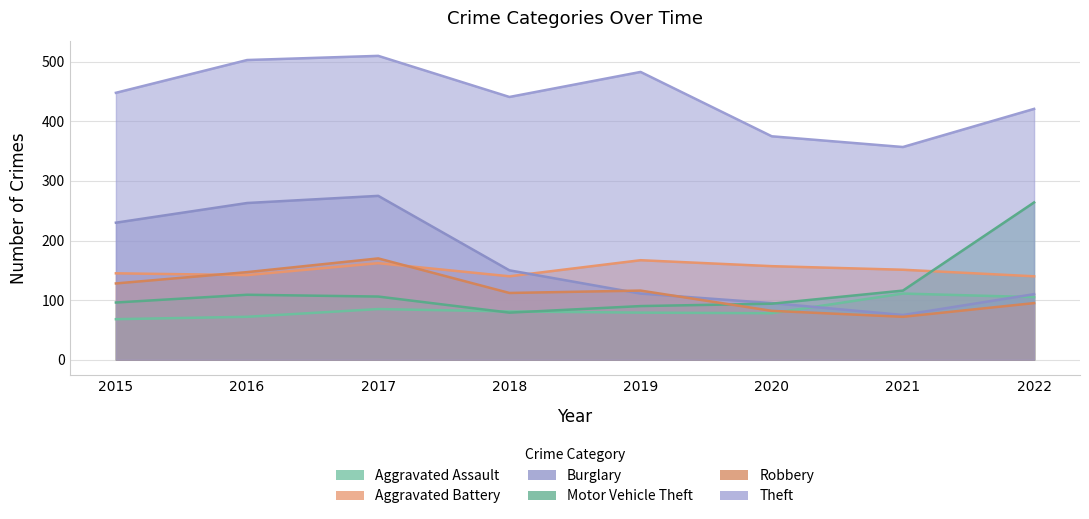

How many interior local valleys does the Motor Vehicle Theft series have?

1